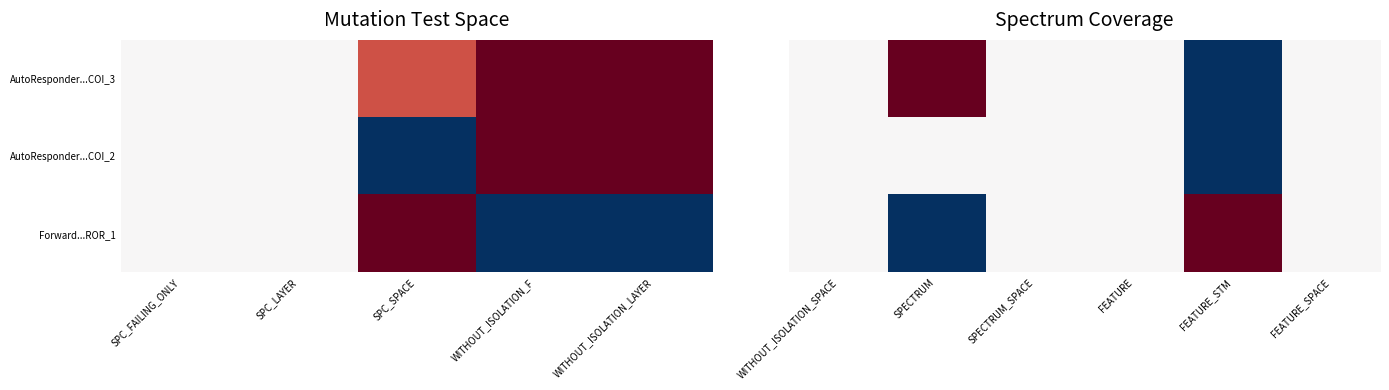

Count the number of categories in the chart.

6